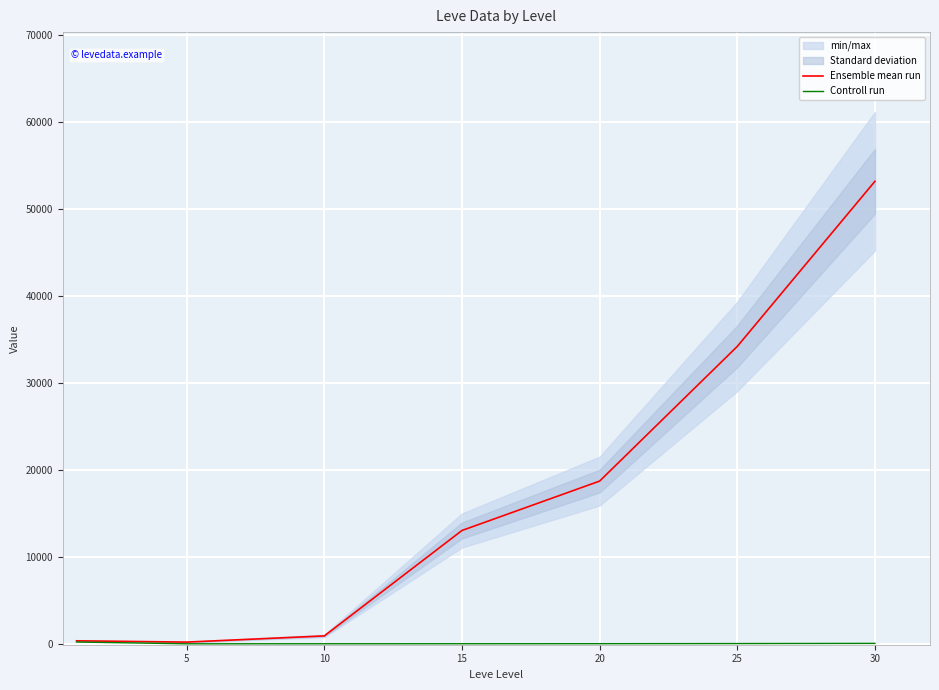

Reading left to right, extract all data points from this chart.

Ensemble mean run: 0=349.8	5=201.7	10=913.3	15=13040.0	20=18720.0	25=34211.7	30=53202.5
Controll run: 0=210.7	5=4.8	10=9.5	15=12.7	20=18.0	25=33.7	30=52.8